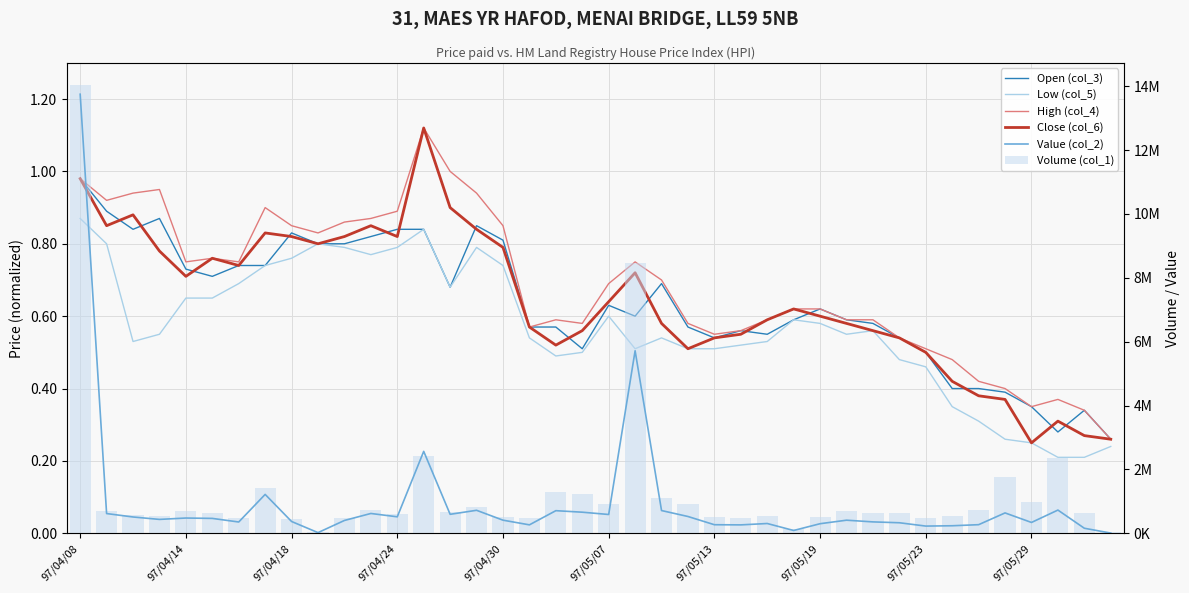

What is the average value of the High (col_4) series?

0.7